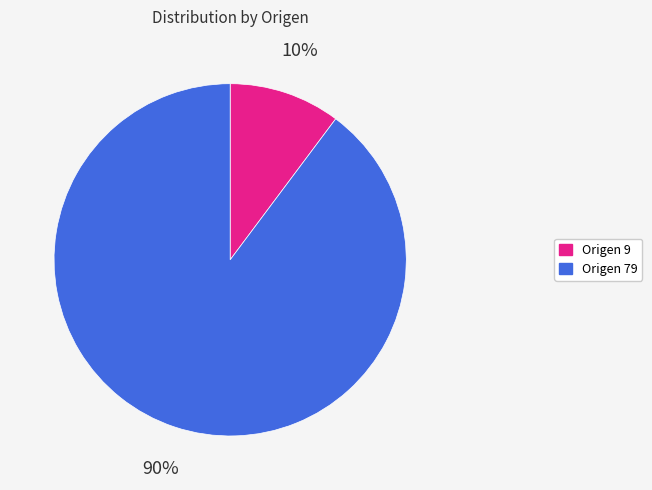

Which slice represents more than half of the pie?

Origen 79